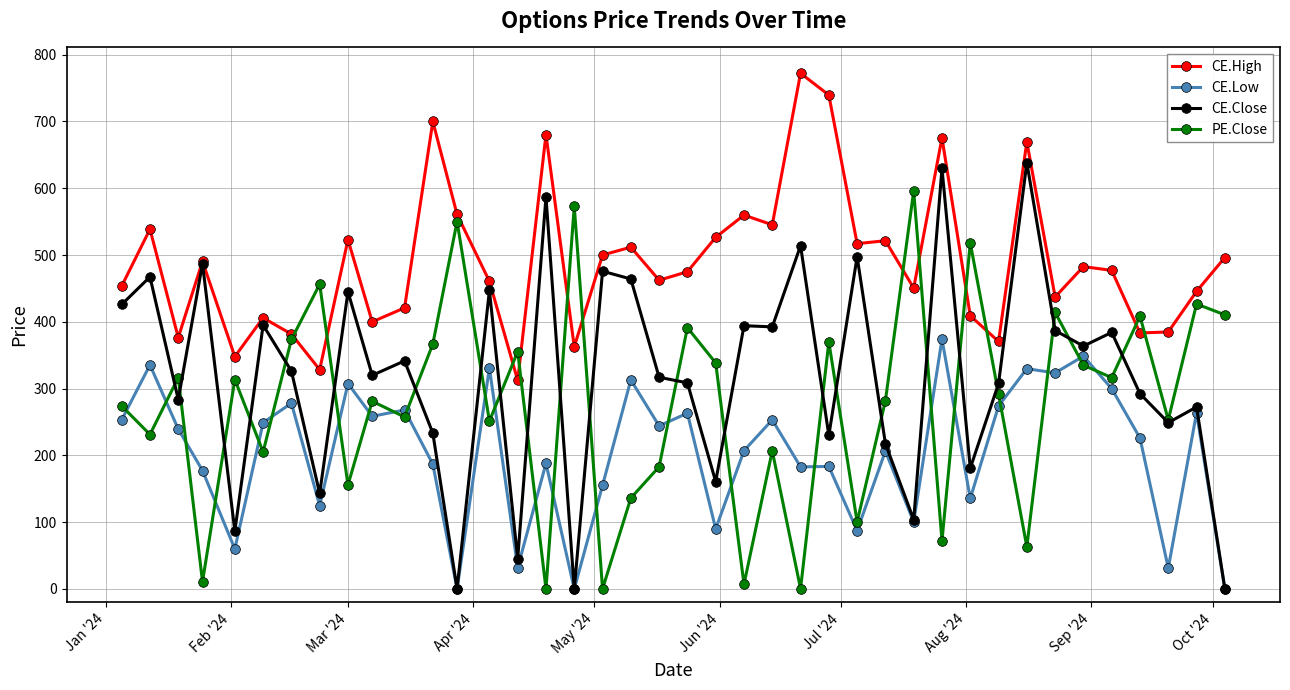

Which series has the largest total across all categories?

CE.High